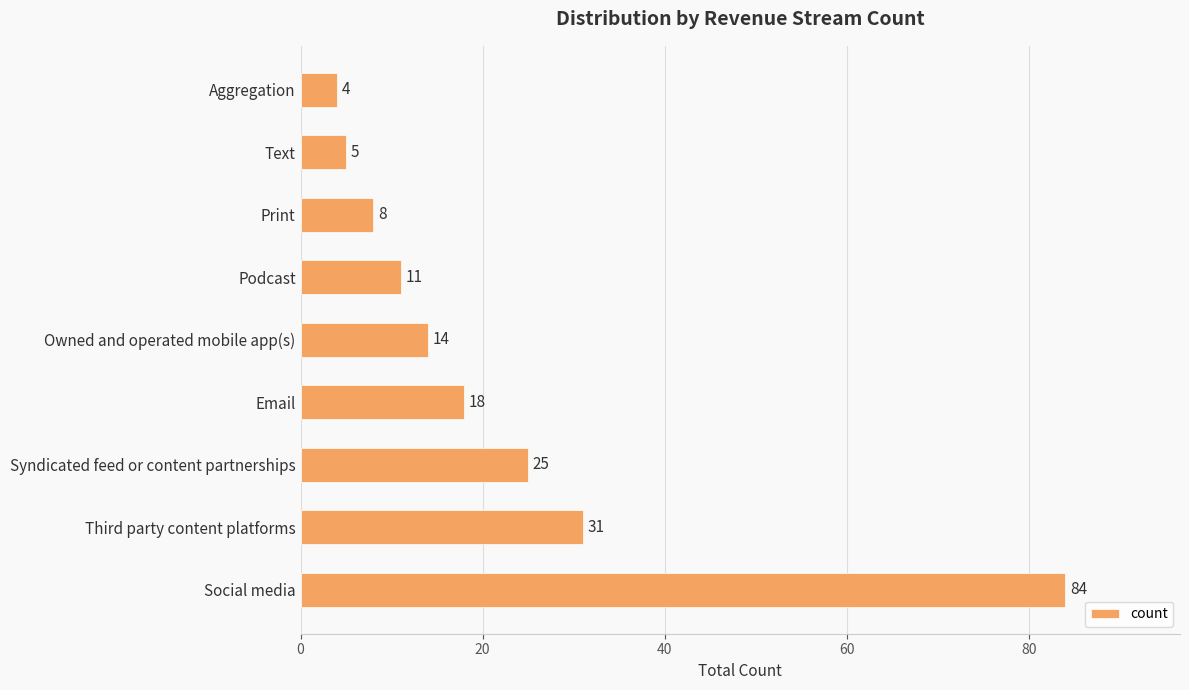

Rank the categories by value from lowest to highest.

Aggregation, Text, Print, Podcast, Owned and operated mobile app(s), Email, Syndicated feed or content partnerships, Third party content platforms, Social media